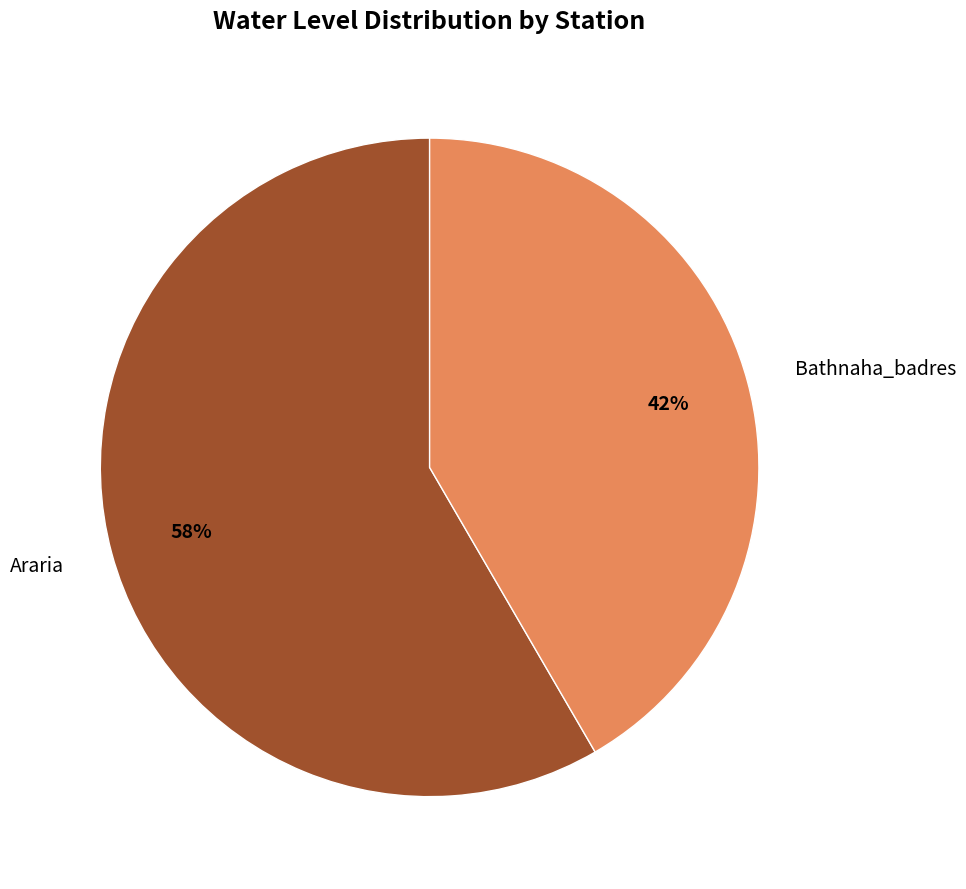

Do Bathnaha_badres and Araria together represent more than half of the pie?

Yes